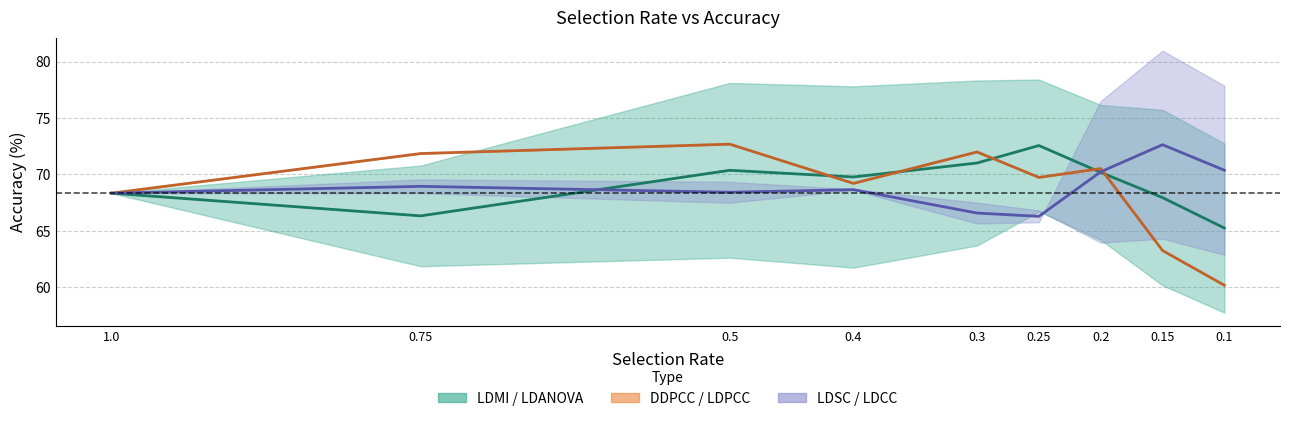

At how many categories does at least one series exceed 62?

9